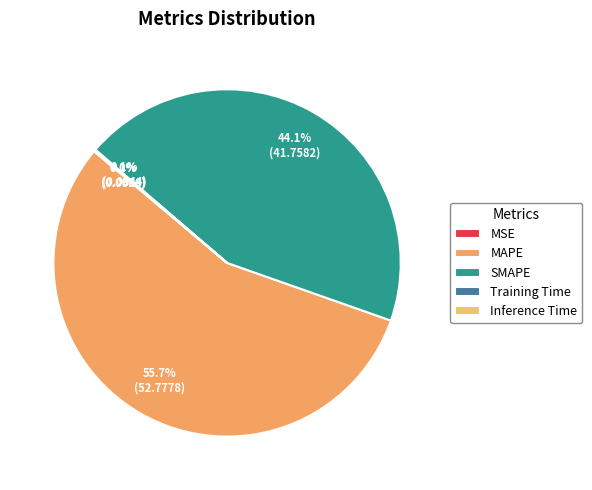

To the nearest percent, what is the difference between the largest and smallest slice percentages?

56%